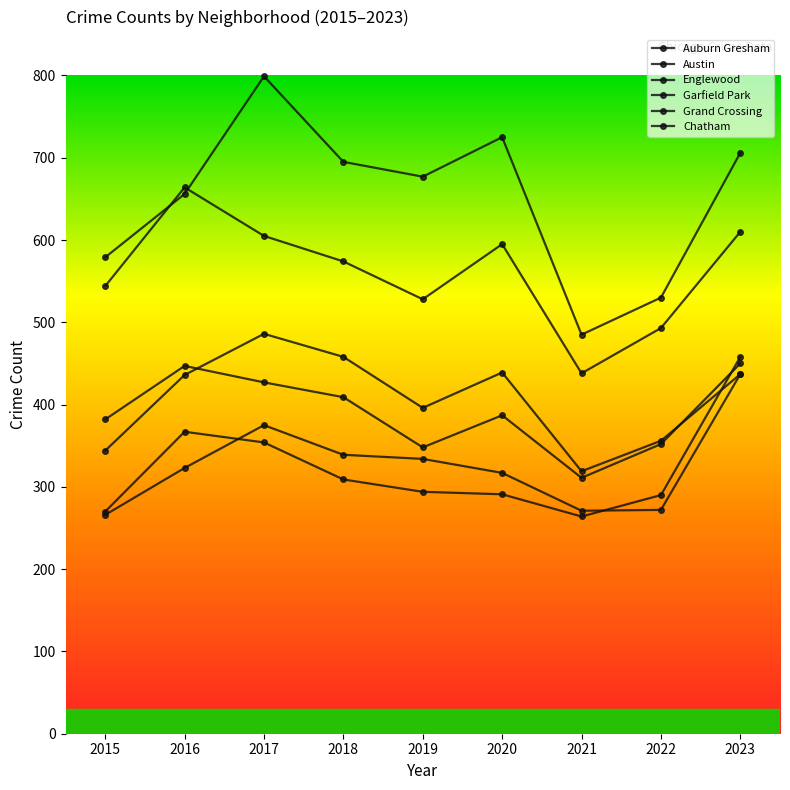

Rank the series by their maximum value, from highest to lowest.

Austin, Englewood, Garfield Park, Grand Crossing, Auburn Gresham, Chatham